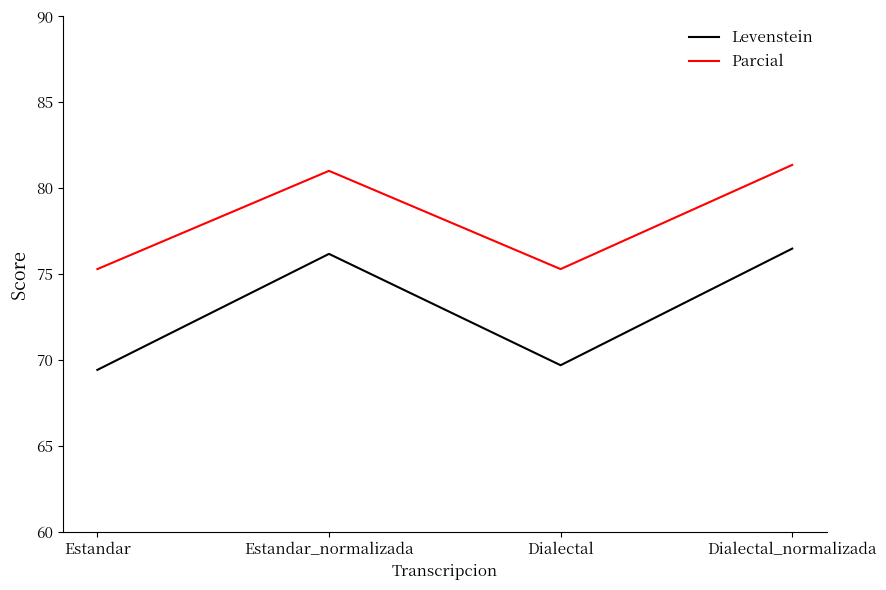

At which label does Parcial first exceed 81?

Estandar_normalizada